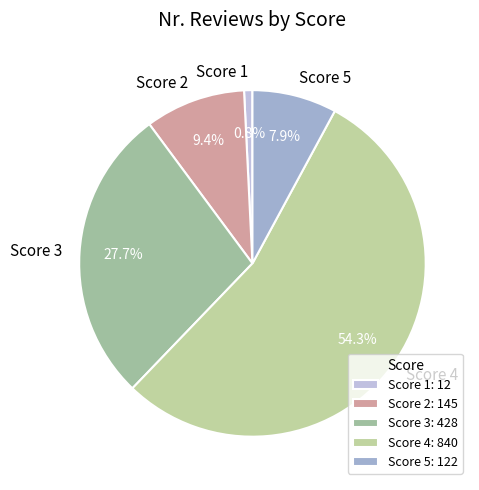

Is the sum of Score 3 and Score 4 greater than half?

Yes